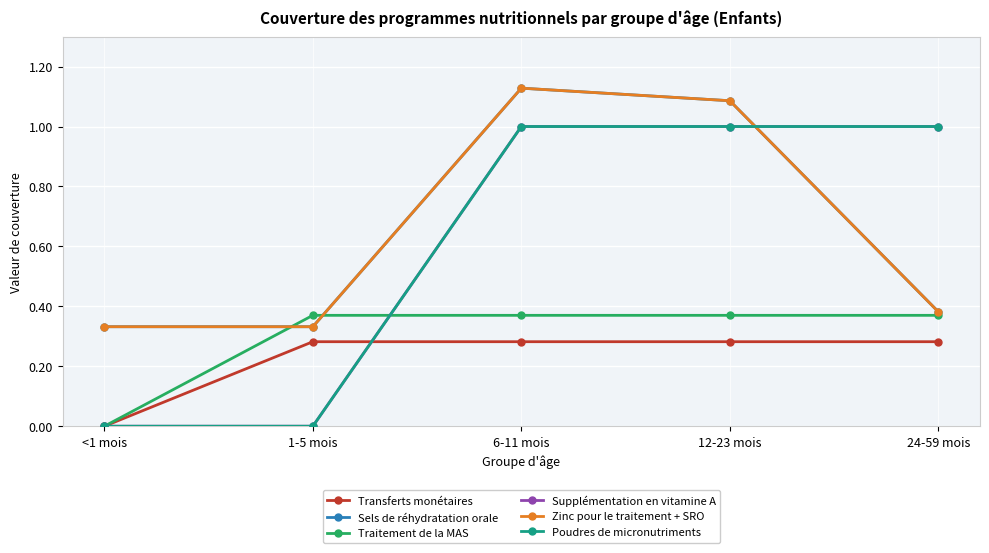

What is the difference between the second highest and minimum values in the Poudres de micronutriments series?

1.0